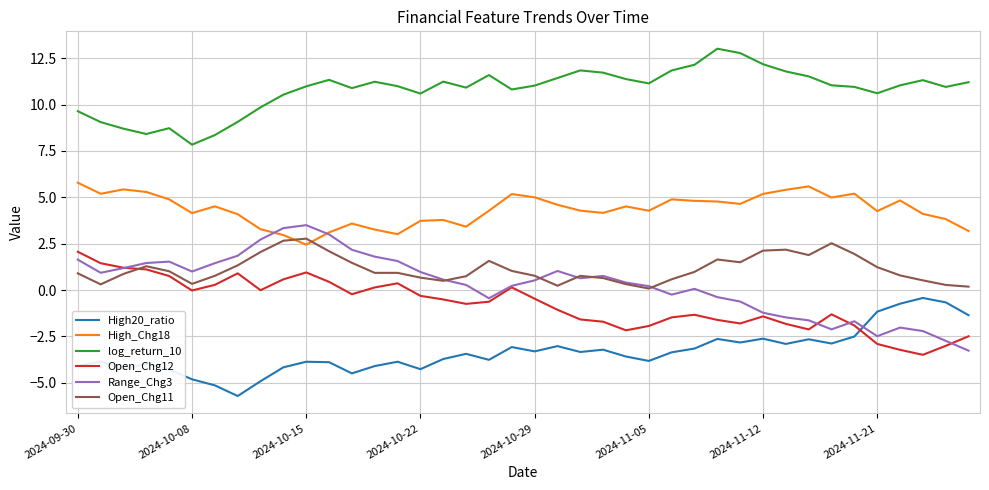

True or false: Open_Chg11 and log_return_10 intersect in this chart.

False